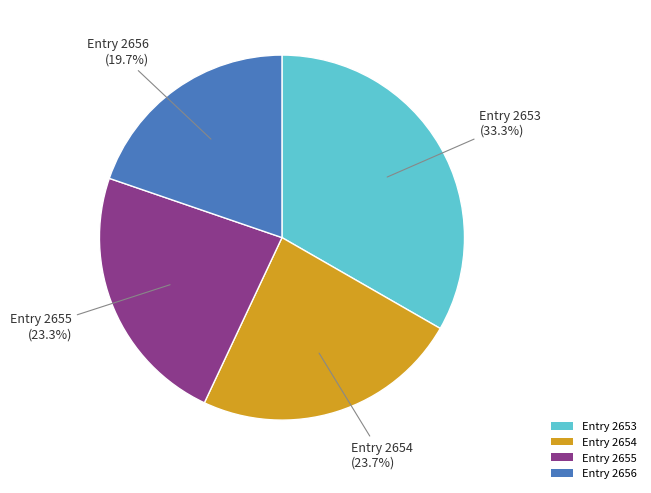

Which has a higher value, Entry 2655 or Entry 2656?

Entry 2655